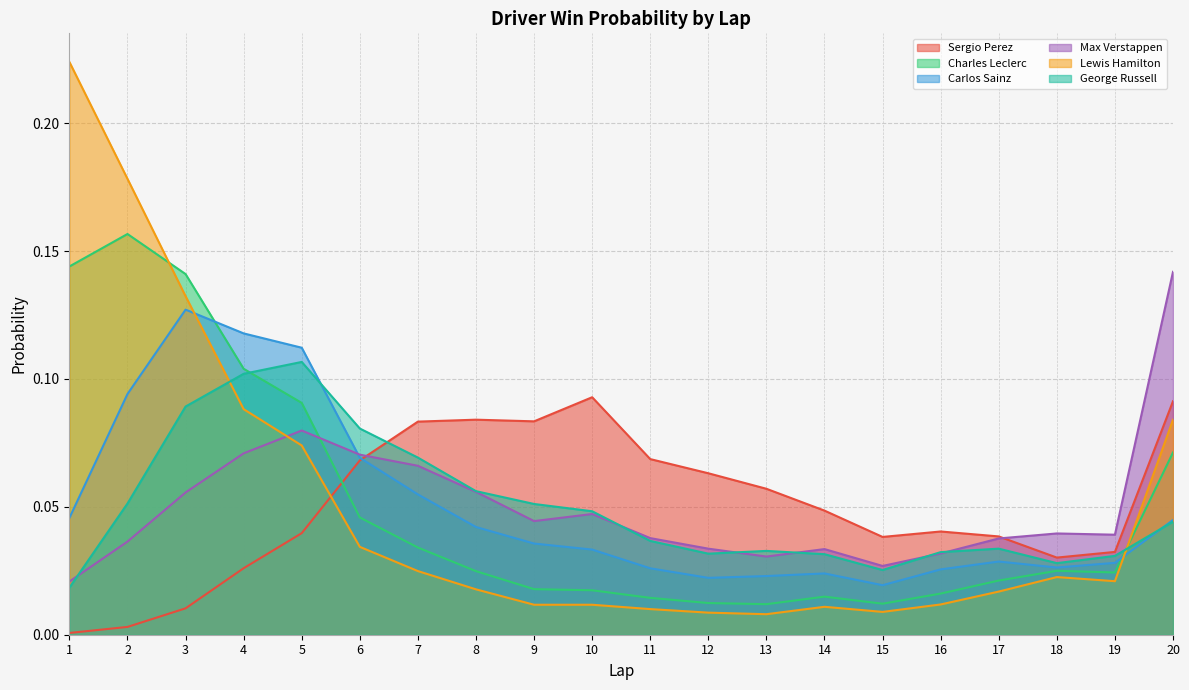

How many categories are shown in the chart?

20